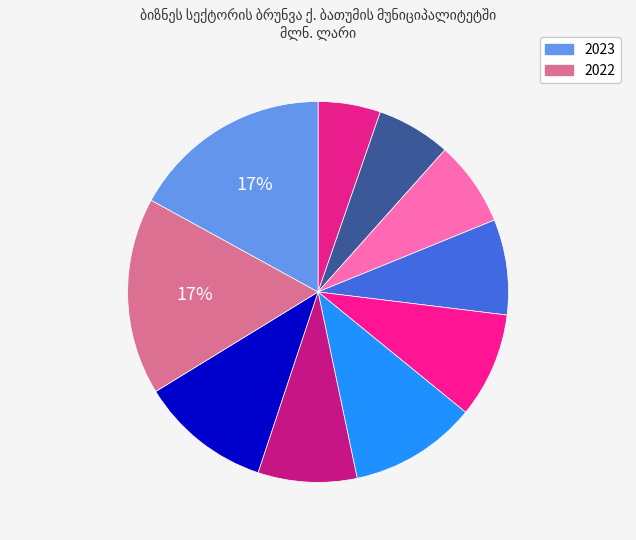

Rank the categories by value from lowest to highest.

2014, 2015, 2016, 2017, 2020, 2018, 2019, 2021, 2022, 2023